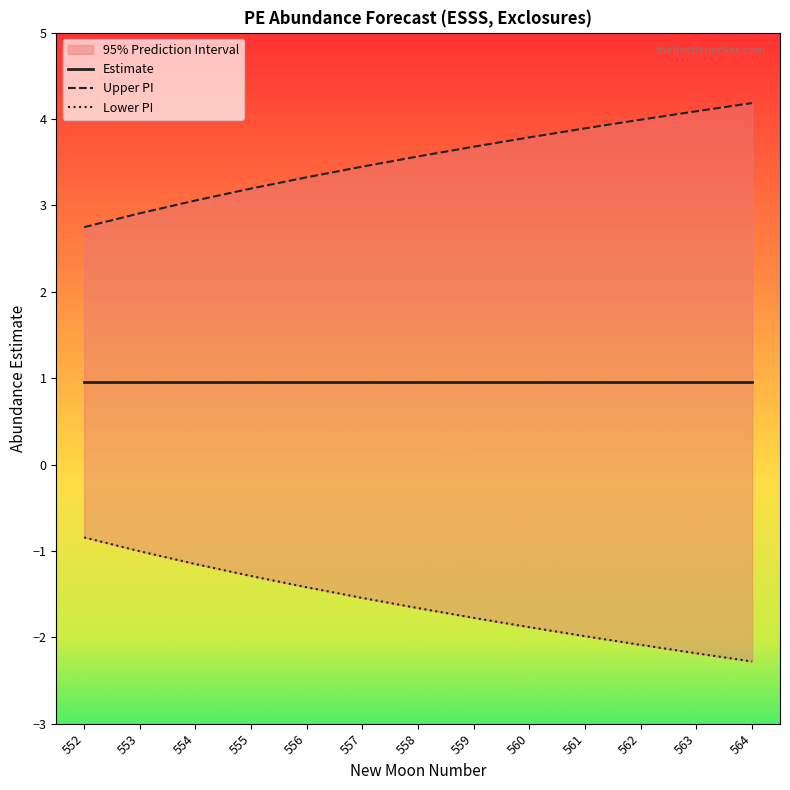

Reading right to left, what are all the values shown in this chart?

Estimate: 1.0	1.0	1.0	1.0	1.0	1.0	1.0	1.0	1.0	1.0	1.0	1.0	1.0
Upper PI: 4.2	4.1	4.0	3.9	3.8	3.7	3.6	3.4	3.3	3.2	3.1	2.9	2.7
Lower PI: -2.3	-2.2	-2.1	-2.0	-1.9	-1.8	-1.7	-1.5	-1.4	-1.3	-1.2	-1.0	-0.8